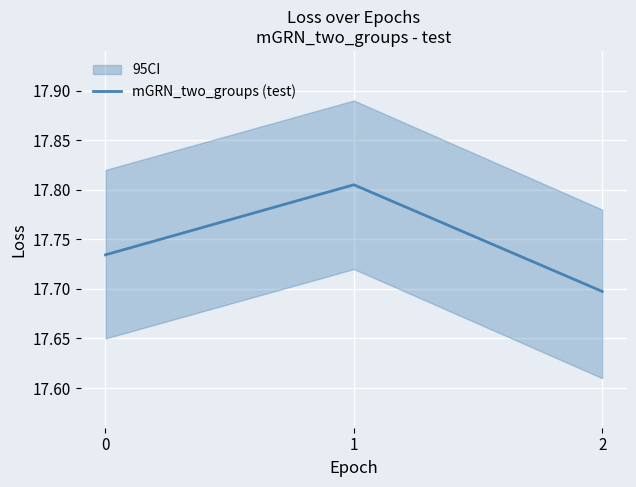

Reading right to left, extract all data points from this chart.

2=17.7	1=17.8	0=17.7